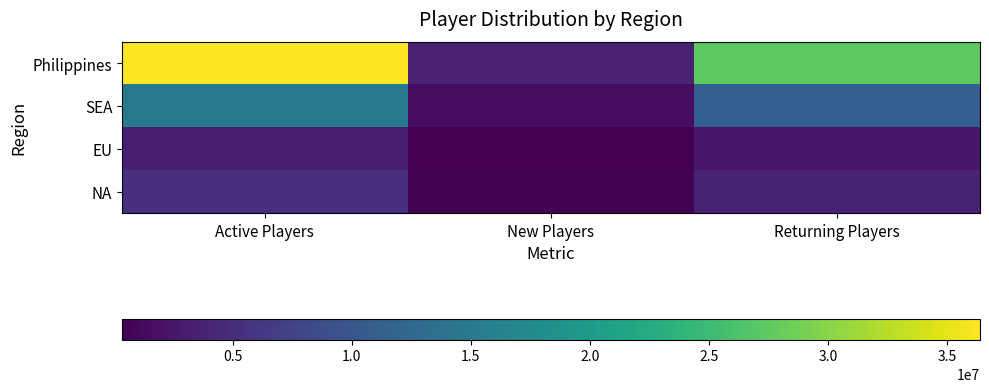

What is the spread (max minus min) of values at New Players?

3332372